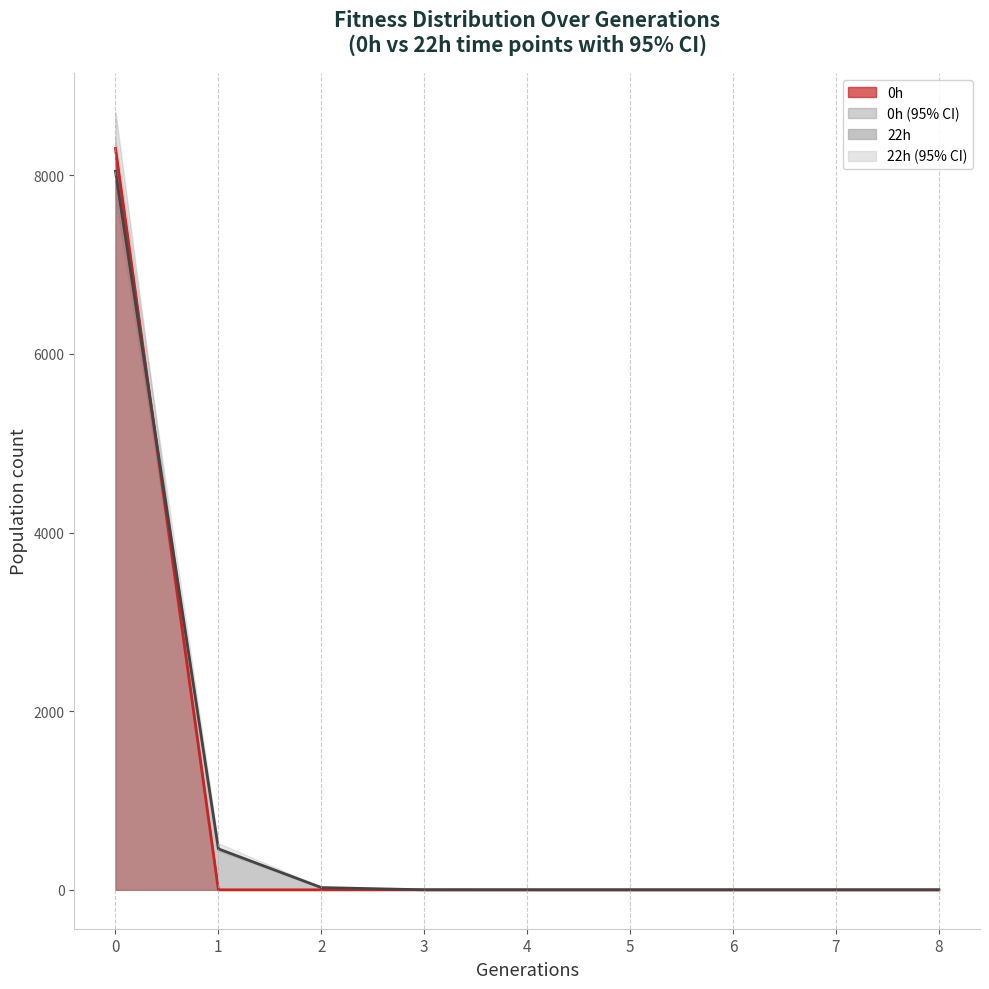

Reading left to right, what are all the values shown in this chart?

0h: 8301.8	0.0	0.0	0.0	0.0	0.0	0.0	0.0	0.0
0h (low95): 8007.9	0.0	0.0	0.0	0.0	0.0	0.0	0.0	0.0
0h (upp95): 8709.4	0.0	0.0	0.0	0.0	0.0	0.0	0.0	0.0
22h: 8046.5	458.9	25.5	0.3	0.0	0.0	0.0	0.0	0.0
22h (low95): 7754.4	434.3	23.0	0.3	0.0	0.0	0.0	0.0	0.0
22h (upp95): 8422.8	522.0	32.0	0.5	0.0	0.0	0.0	0.0	0.0